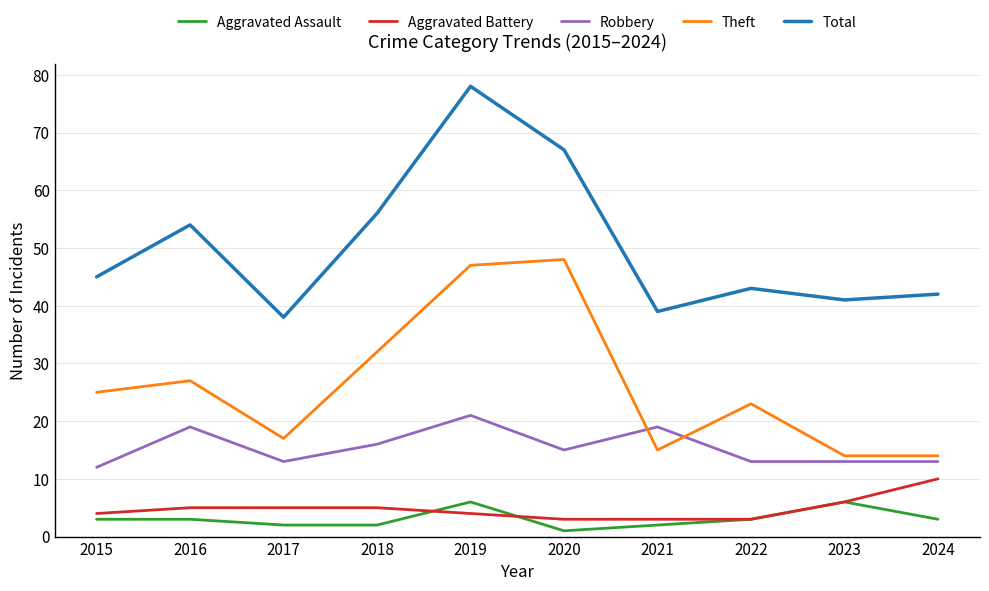

Reading right to left, what are all the values shown in this chart?

Aggravated Assault: 2024=3	2023=6	2022=3	2021=2	2020=1	2019=6	2018=2	2017=2	2016=3	2015=3
Aggravated Battery: 2024=10	2023=6	2022=3	2021=3	2020=3	2019=4	2018=5	2017=5	2016=5	2015=4
Robbery: 2024=13	2023=13	2022=13	2021=19	2020=15	2019=21	2018=16	2017=13	2016=19	2015=12
Theft: 2024=14	2023=14	2022=23	2021=15	2020=48	2019=47	2018=32	2017=17	2016=27	2015=25
Total: 2024=42	2023=41	2022=43	2021=39	2020=67	2019=78	2018=56	2017=38	2016=54	2015=45